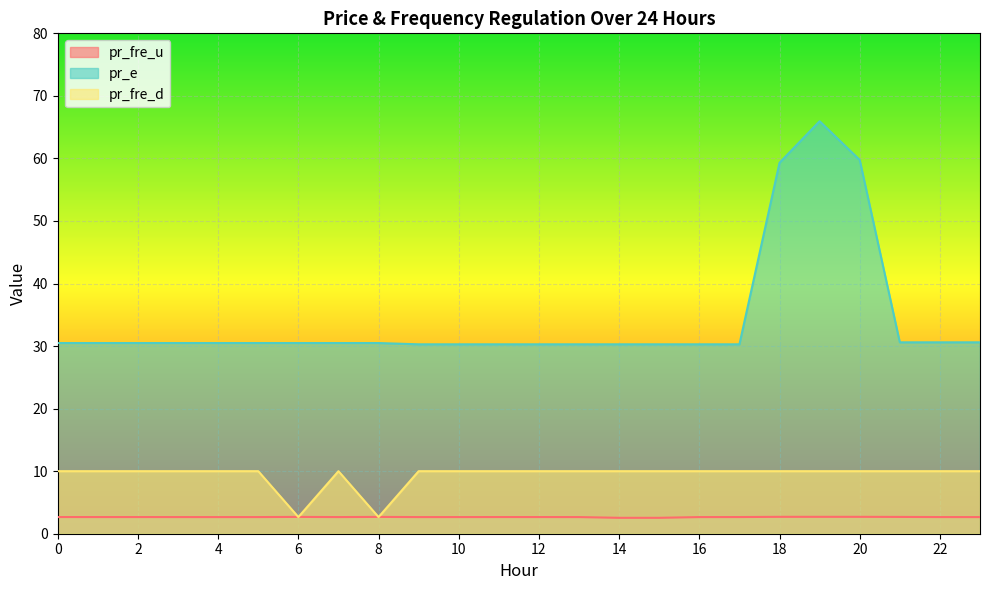

At how many categories does at least one series exceed 33?

3